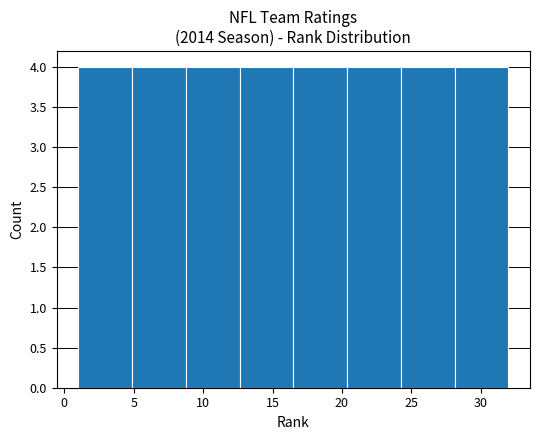

What is the height of the bar covering 9.0 to 12.5 on the x-axis? Neither the bar edges nor the heights are printed on the chart, so give them approximately, as read against the axes.

4